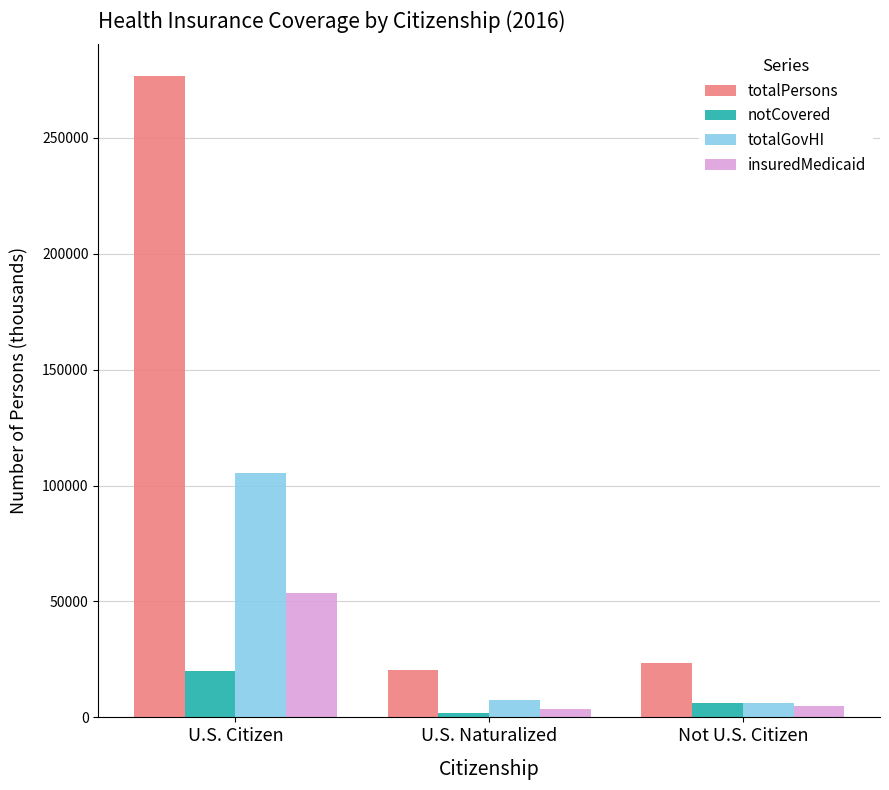

Which label corresponds to the largest value in the chart?

U.S. Citizen